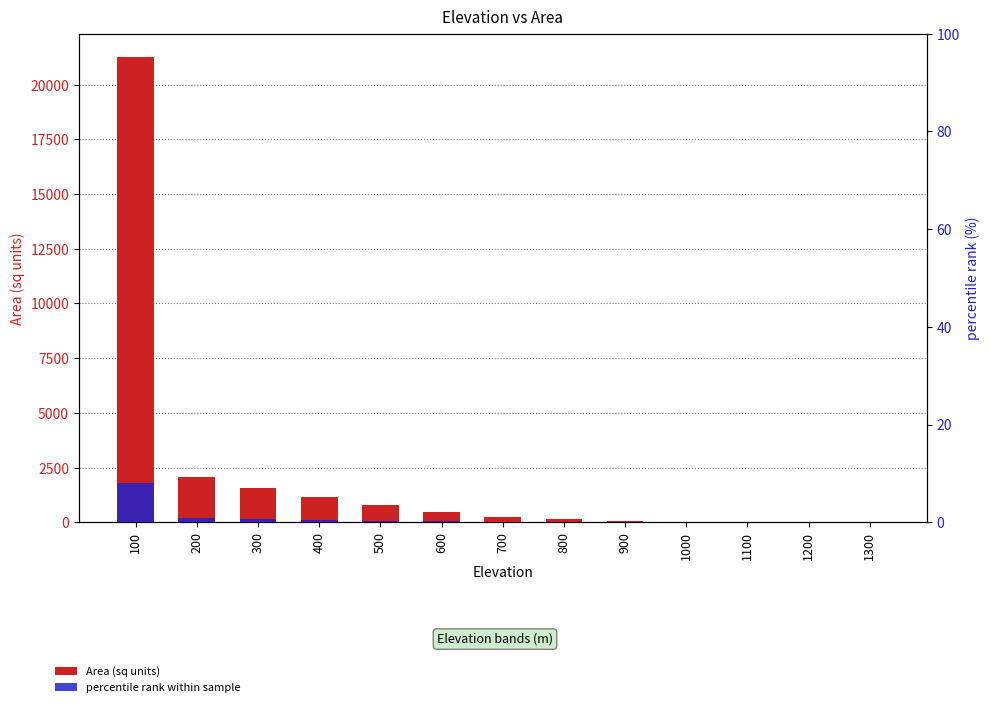

At 100, list the series in order from largest to smallest.

Area (sq units), percentile rank within sample